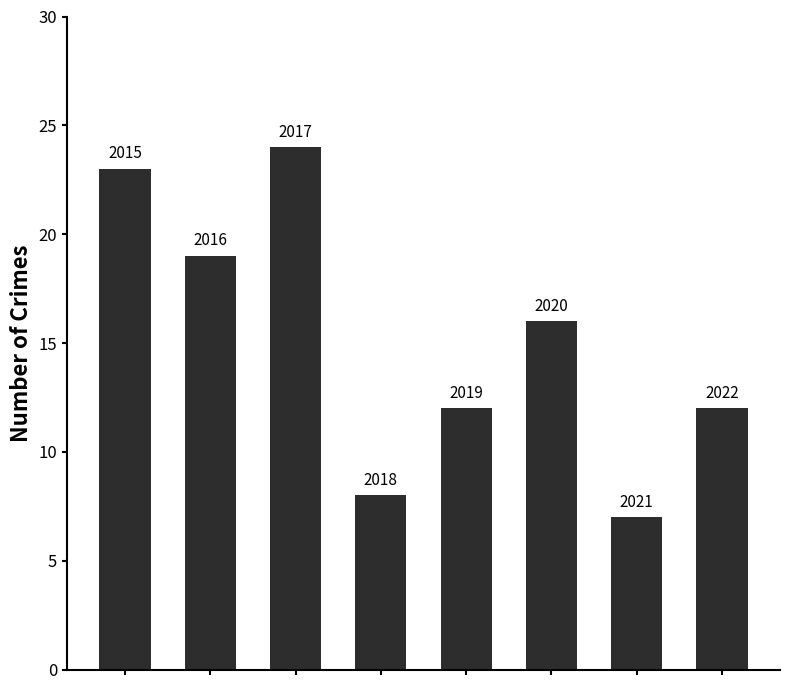

Are the bars grouped side by side (vs. stacked)?

No